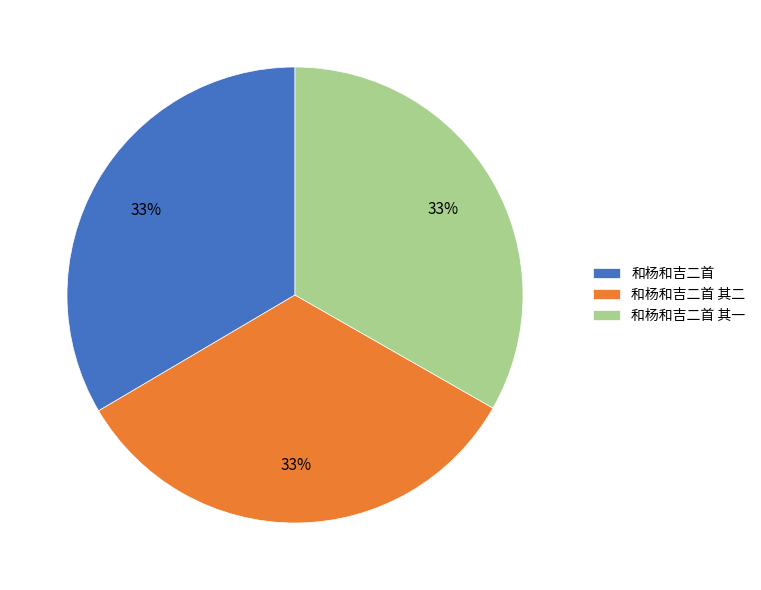

To the nearest percent, what portion does 和杨和吉二首 其二 represent?

33%